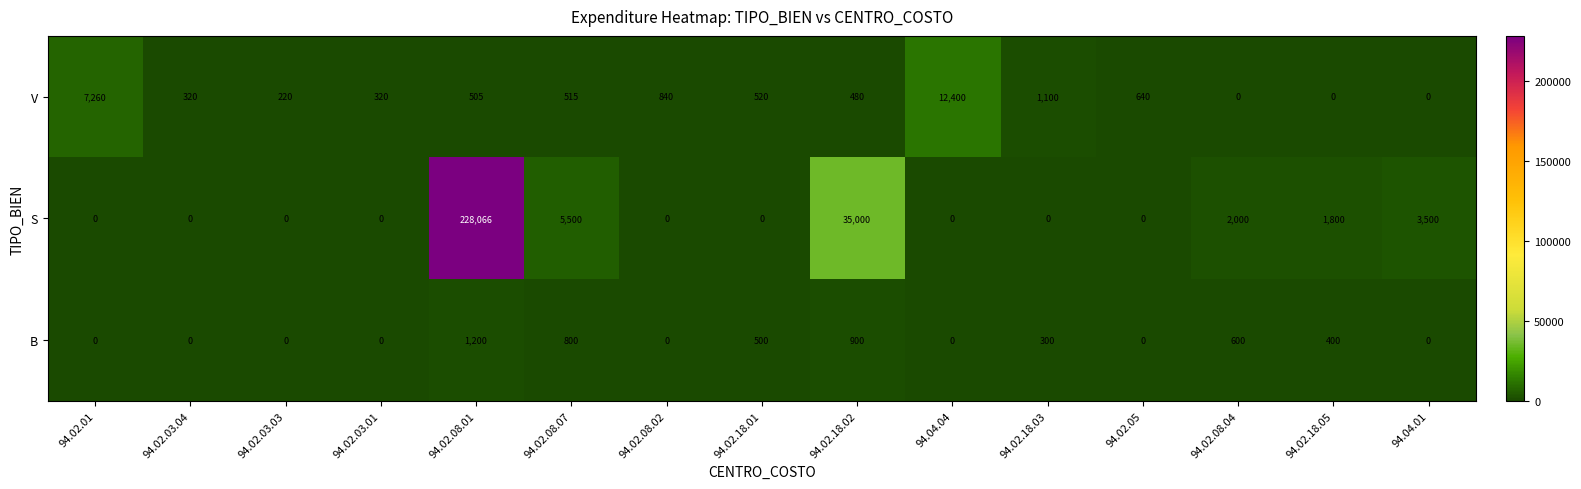

At which category is the sum across all series the highest?

94.02.08.01